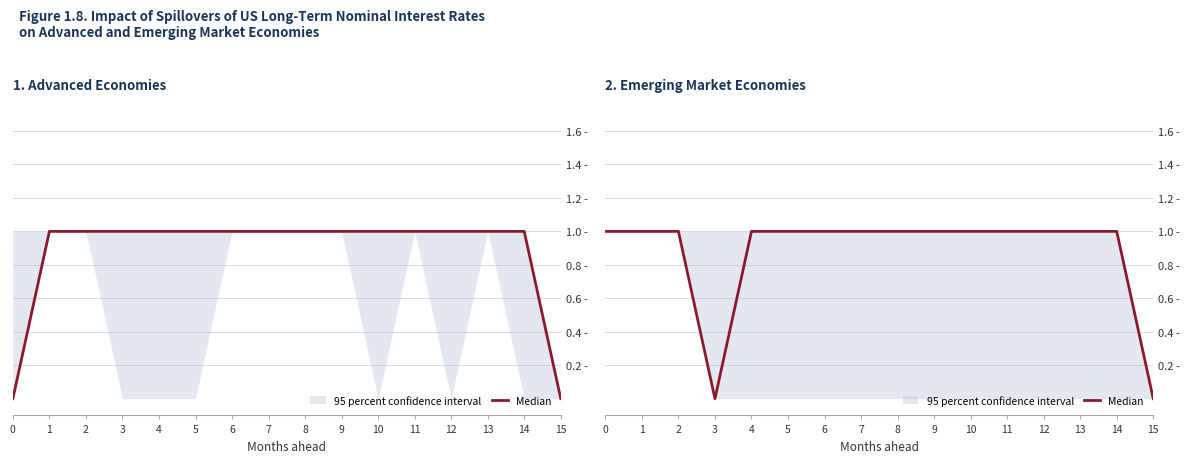

Rank the categories by value from lowest to highest.

3, 15, 0, 1, 2, 4, 5, 6, 7, 8, 9, 10, 11, 12, 13, 14